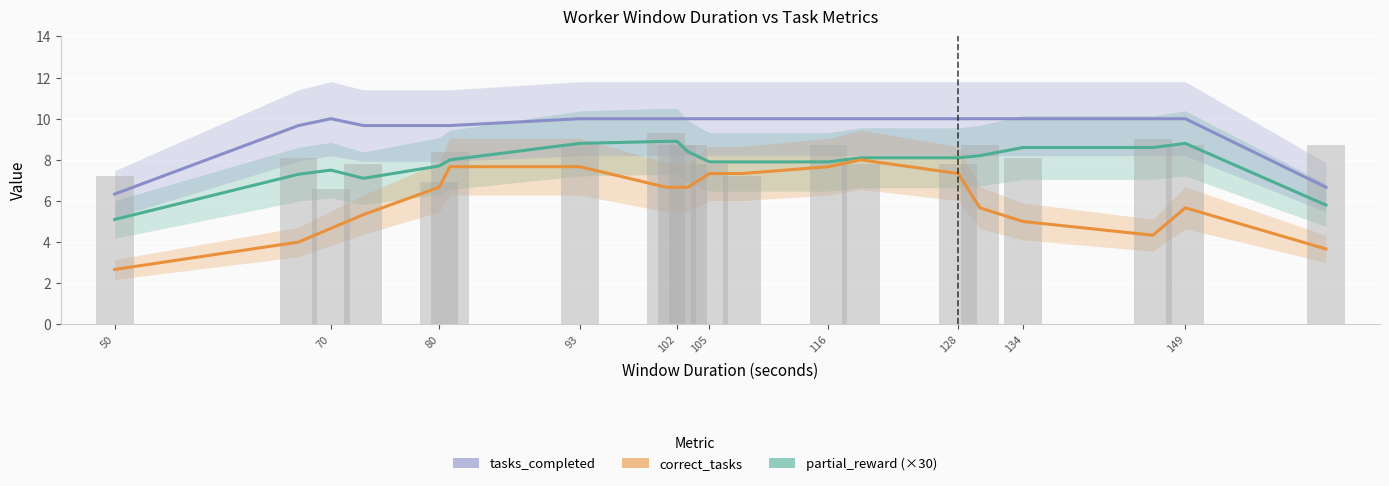

What are all the series names shown in the legend?

partial_reward (×30), correct_tasks, tasks_completed